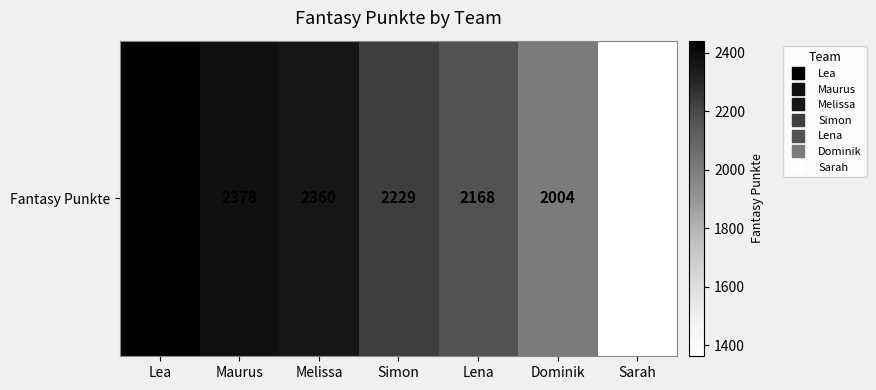

What is the difference between the maximum and minimum values?

1078